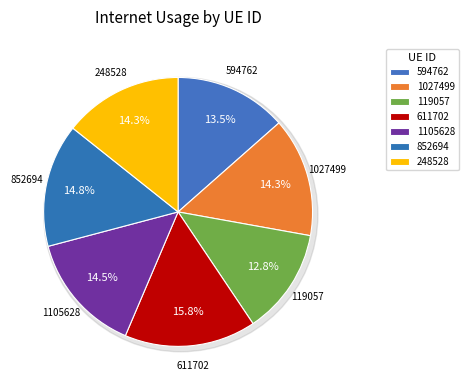

Which category has the biggest portion of the pie?

611702